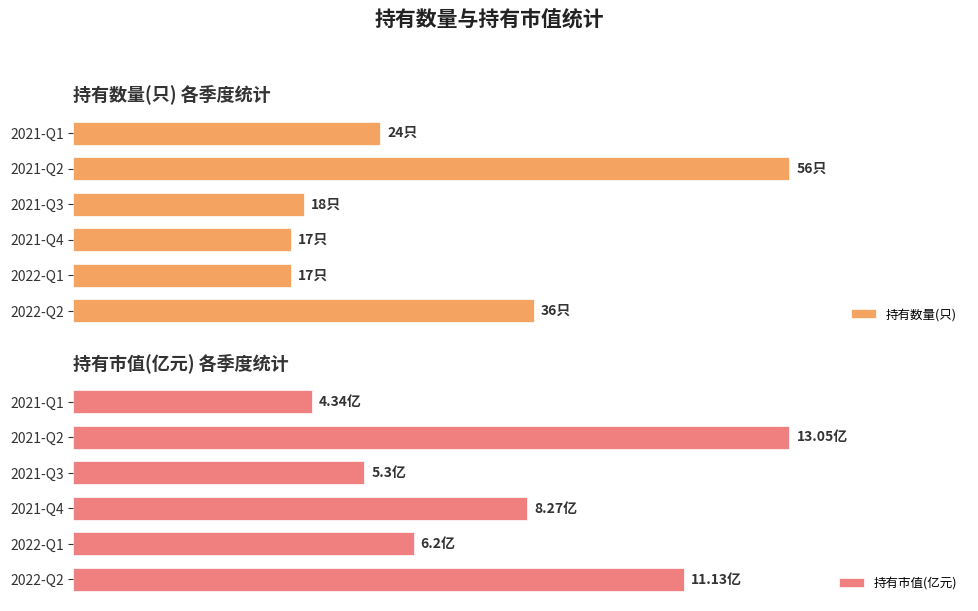

Which series has the widest spread of values?

持有数量(只)